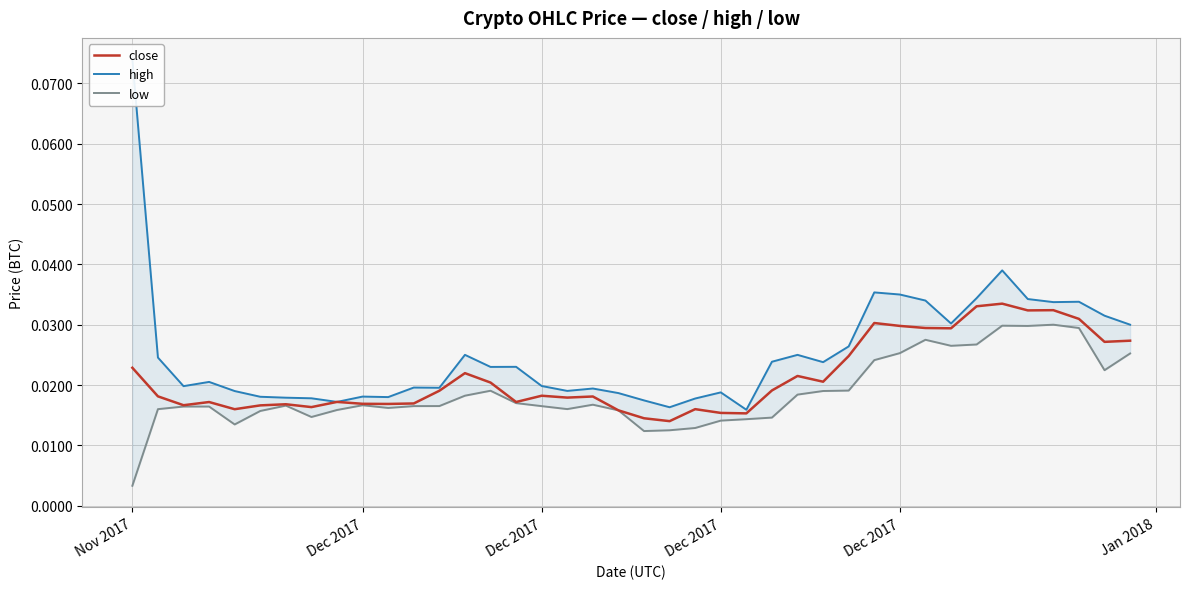

What is the greatest value displayed?

0.1